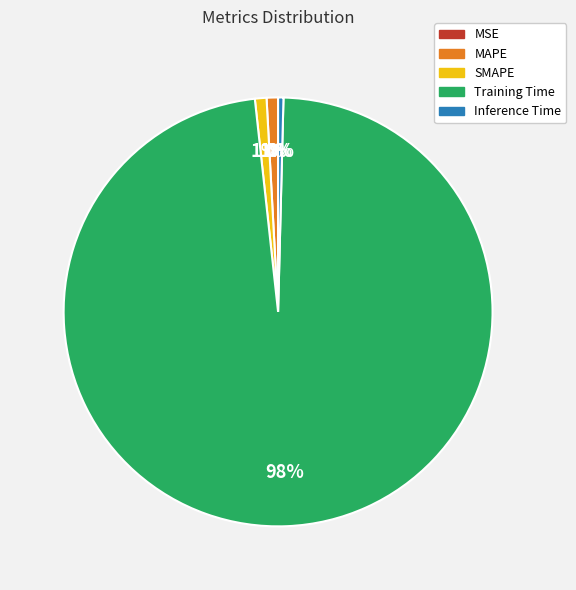

Does SMAPE account for over 50% of the chart?

No